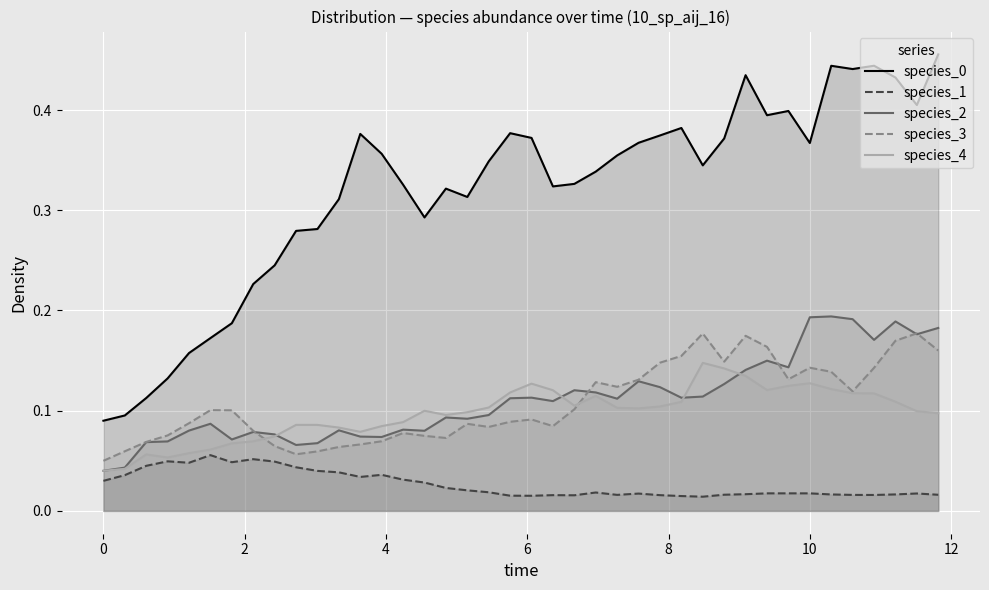

True or false: species_0 and species_2 cross at least once.

False